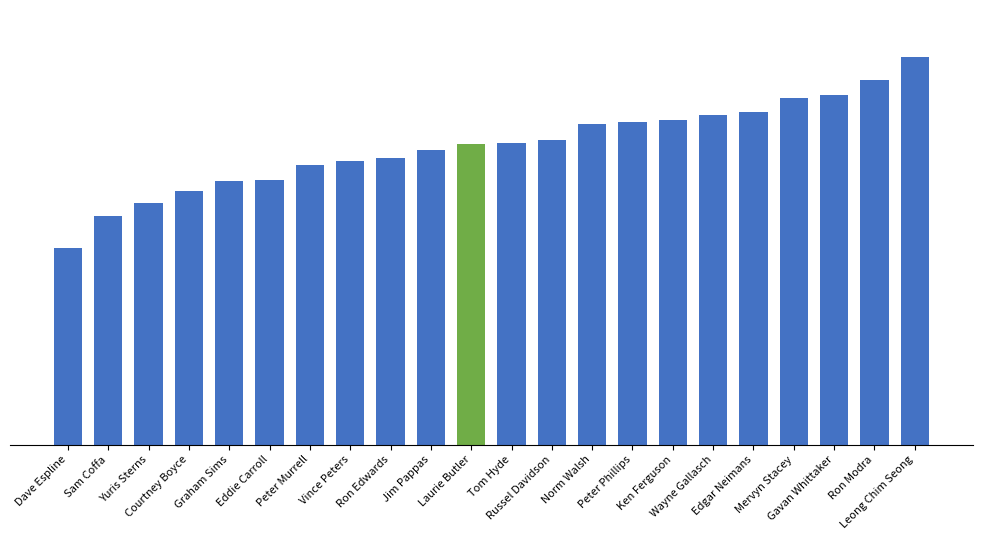

What is the approximate value at Edgar Neimans?

567.0